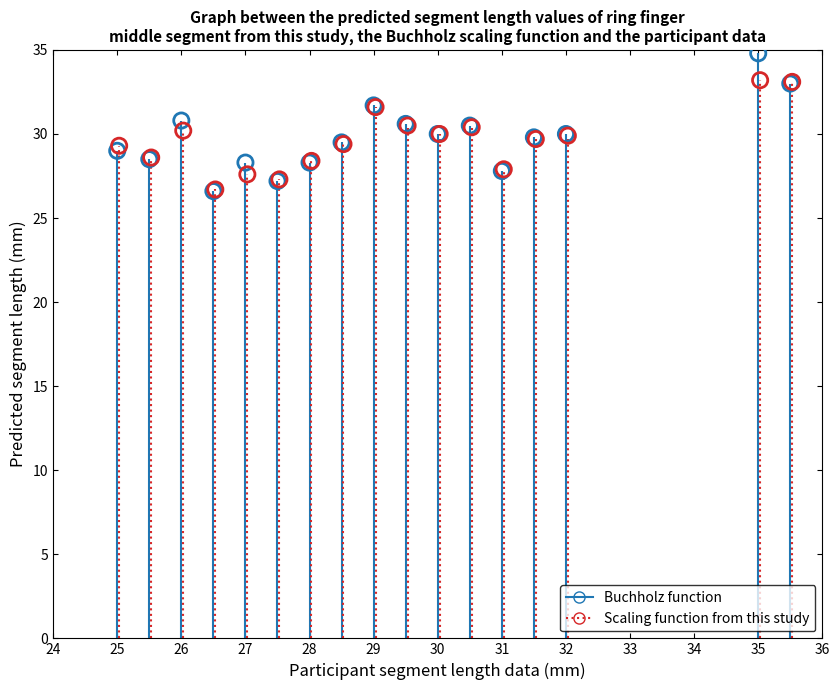

Which series contains the highest Y value?

Buchholz function